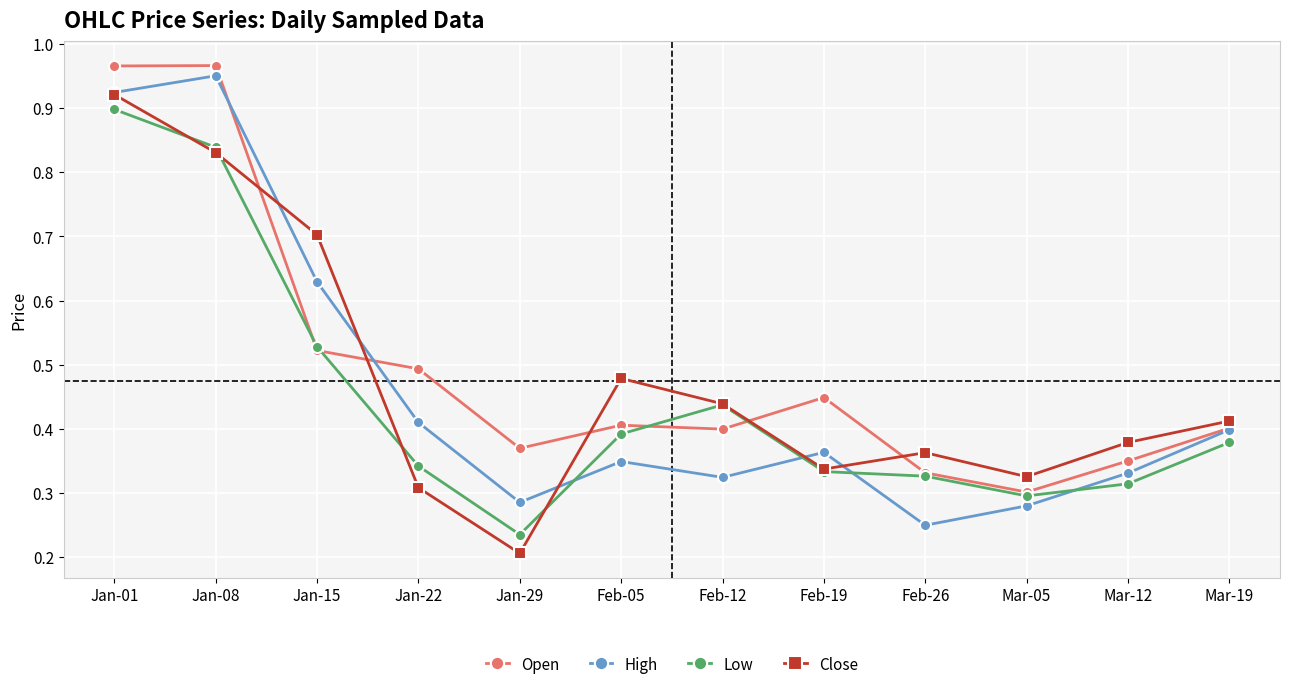

Which category has the lowest value across all series?

Jan-29